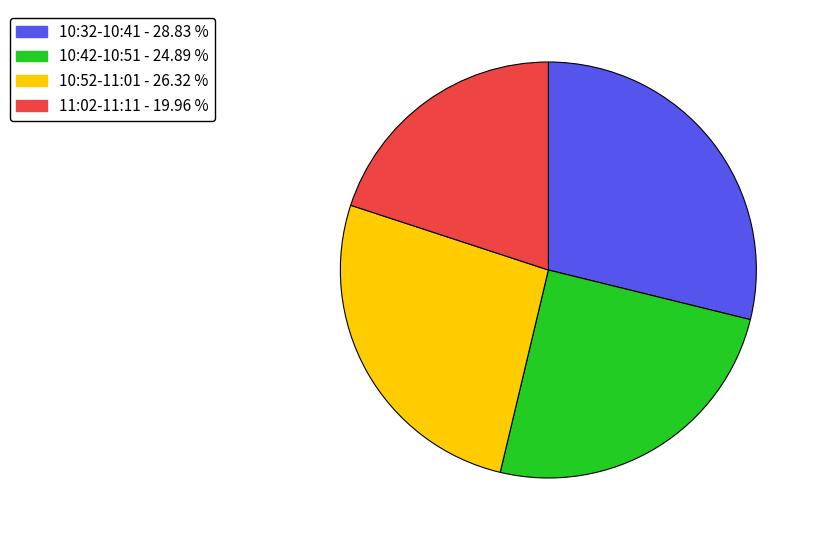

Does any single category account for the majority?

No